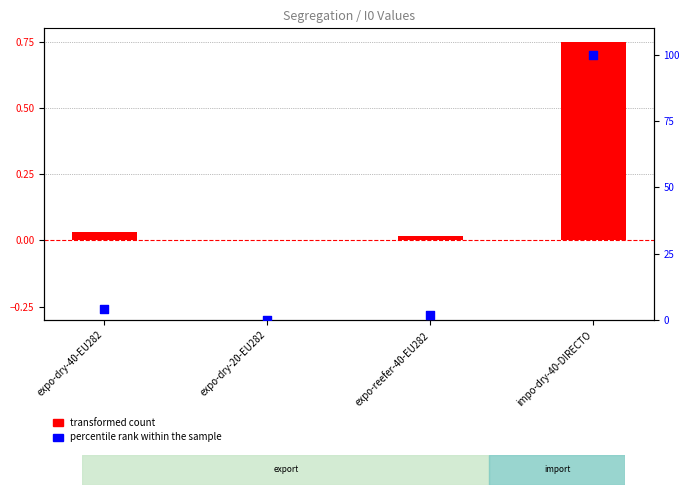

Is the value of transformed count at expo-dry-40-EU282 greater than the value of percentile rank within the sample at expo-dry-40-EU282?

No